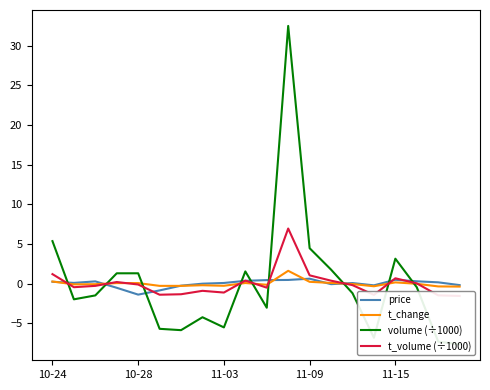

At how many categories does at least one series exceed 26?

1